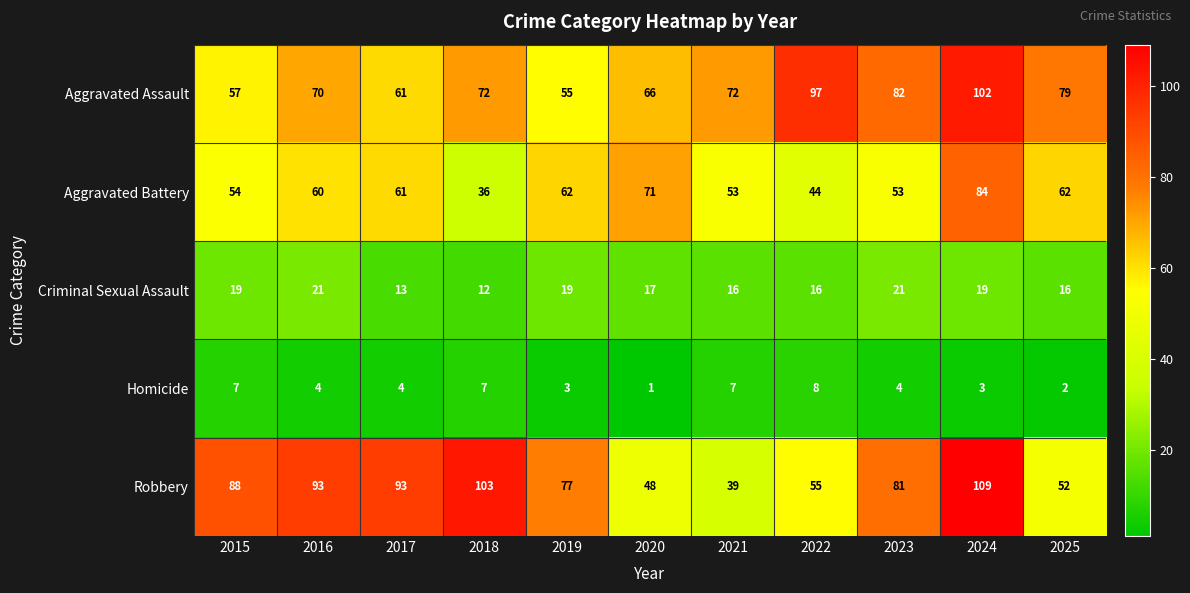

What is the lowest value of the Aggravated Battery series?

36